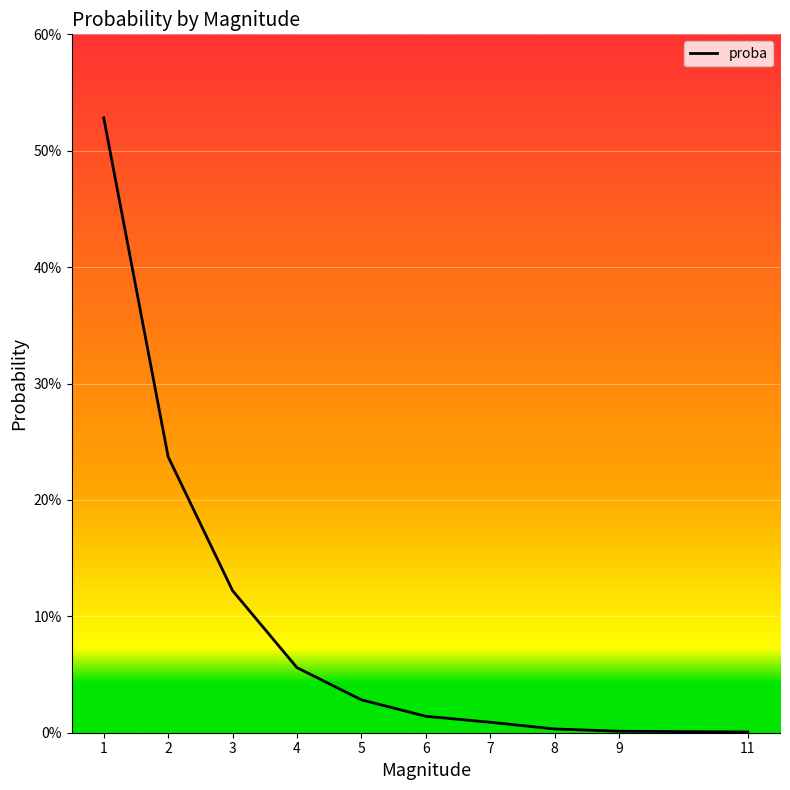

How many lines are shown in the chart?

1